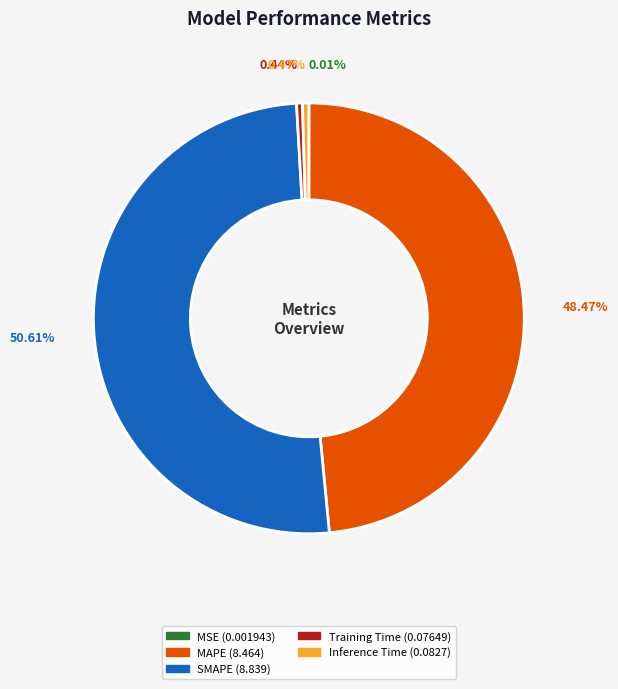

Do SMAPE and Training Time together represent more than half of the pie?

Yes